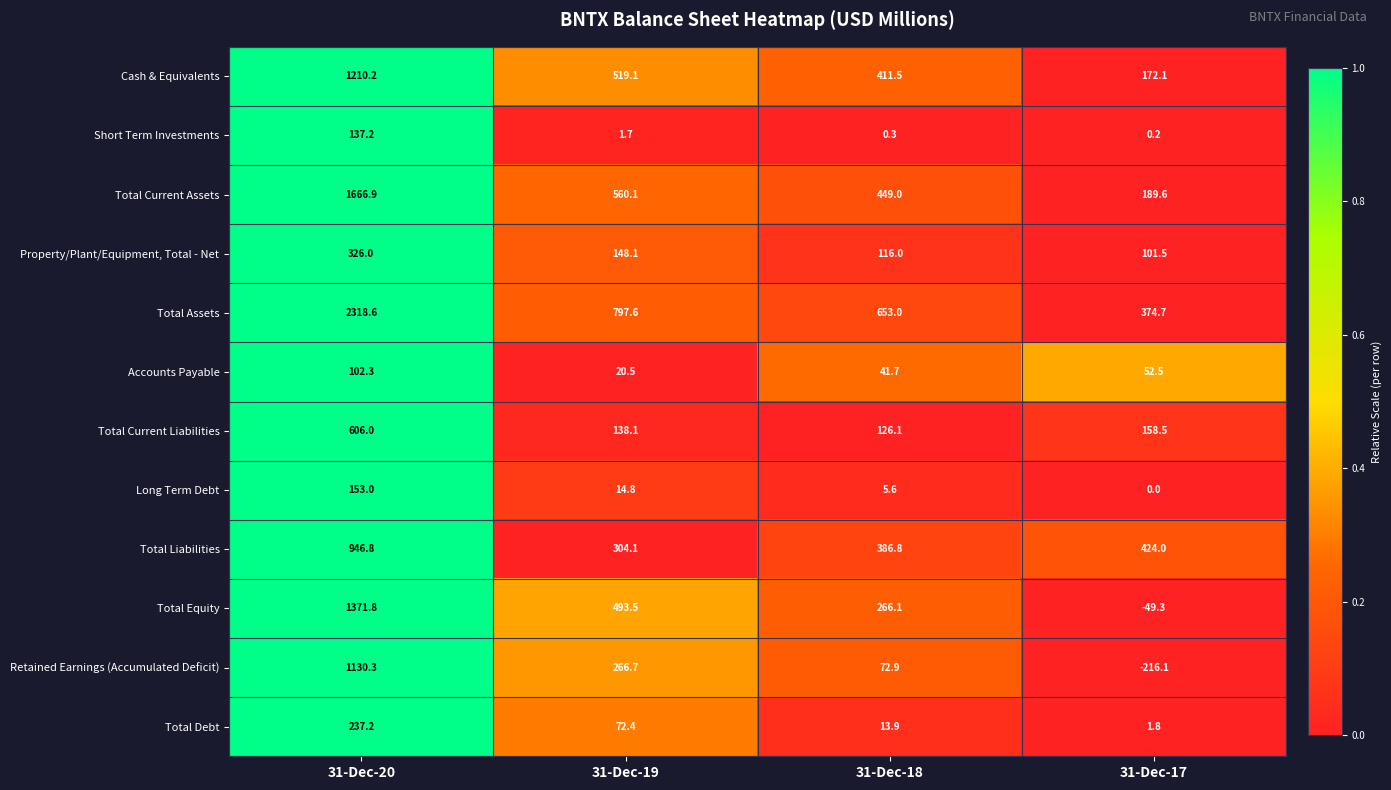

At which category is the sum across all series the highest?

31-Dec-20